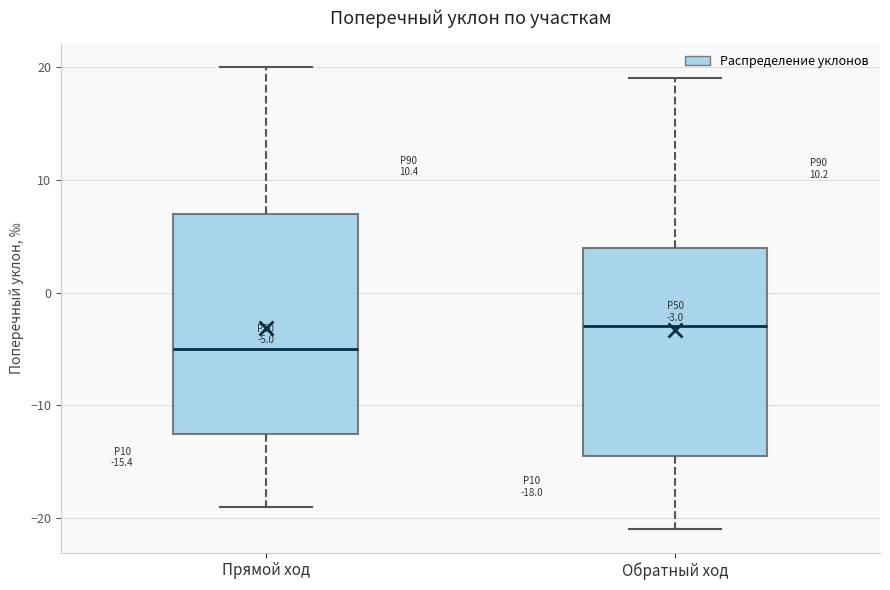

Comparing the boxes themselves (not the whiskers), which one is the tallest?

Прямой ход